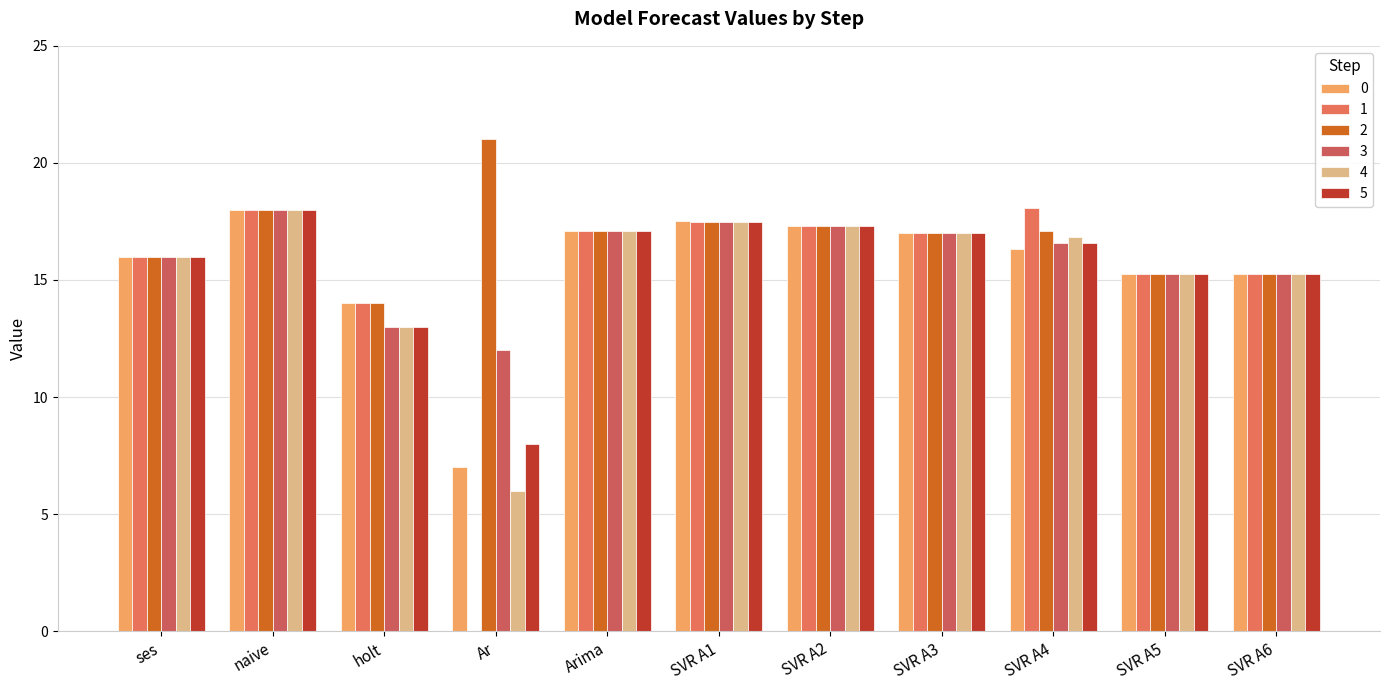

At which label is 2 closest to 17?

SVR A3